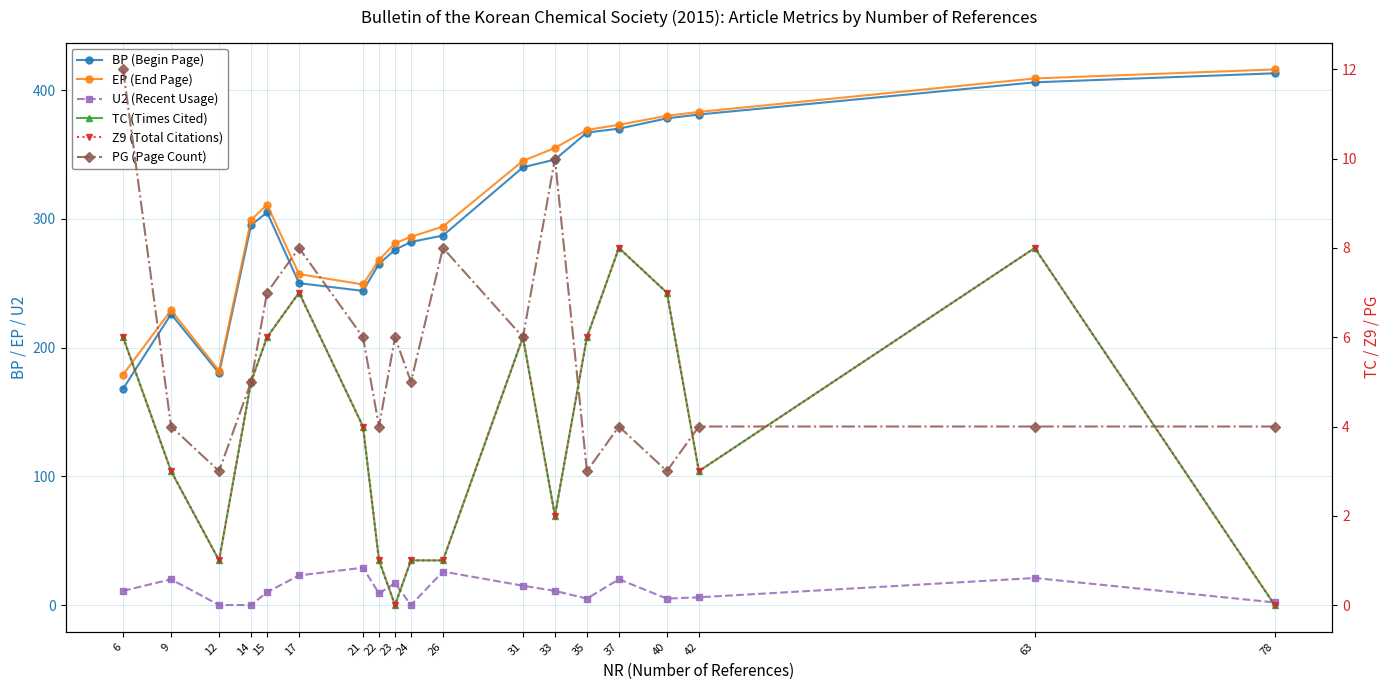

Rank the categories by EP (End Page) value from lowest to highest.

6, 12, 9, 21, 17, 22, 23, 24, 26, 14, 15, 31, 33, 35, 37, 40, 42, 63, 78